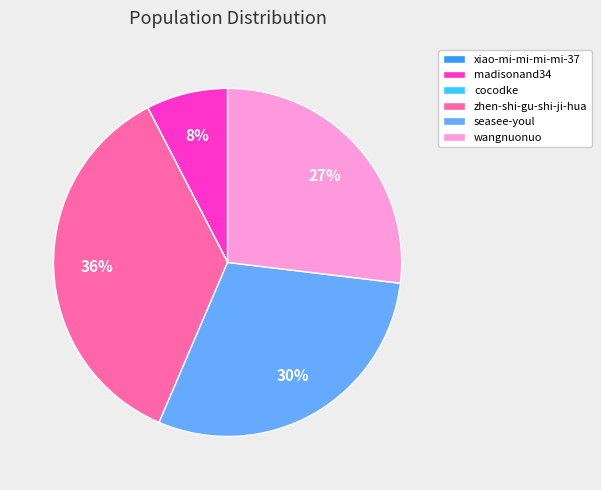

What is the ratio of the value at madisonand34 to the value at wangnuonuo?

0.3